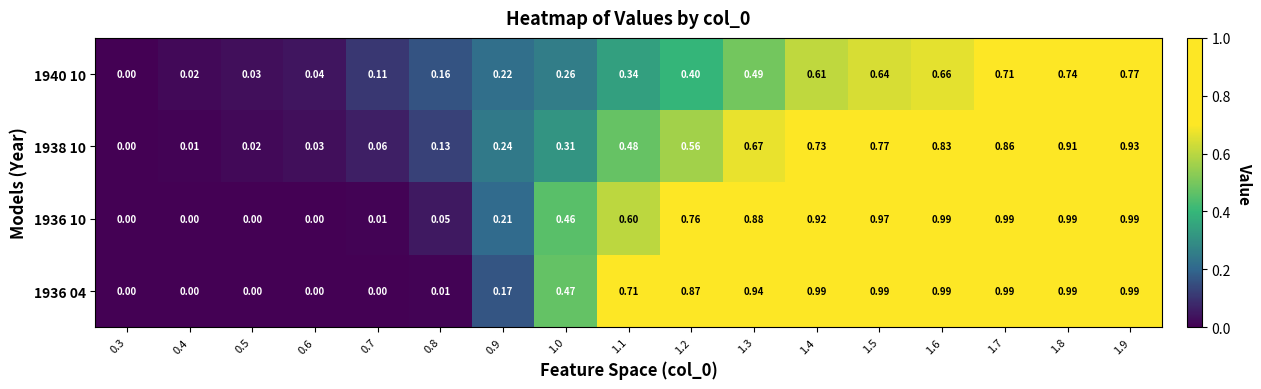

How many series are shown in this chart?

4